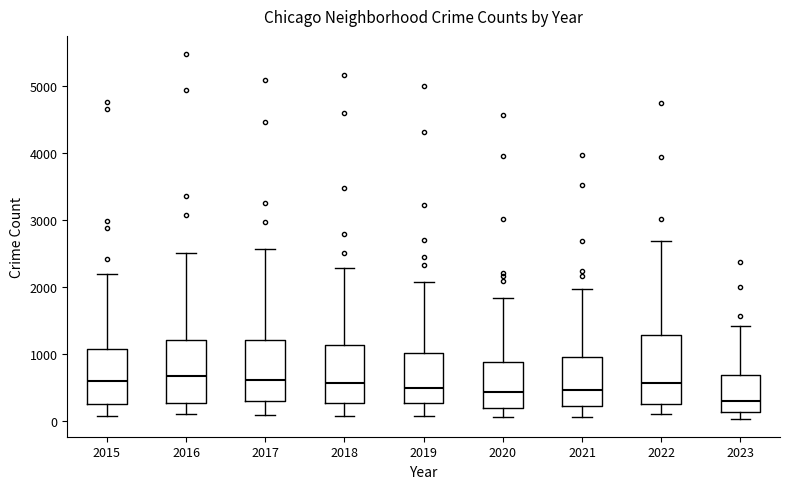

Which box has the lowest median line?

2023